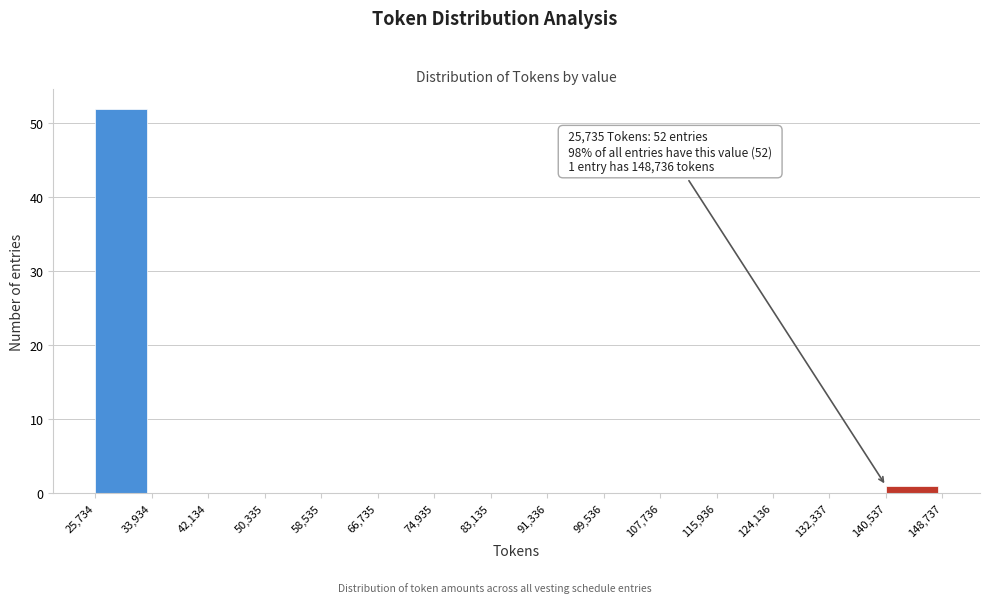

Over which range of the x-axis is the bar tallest?

25,734 to 33,934